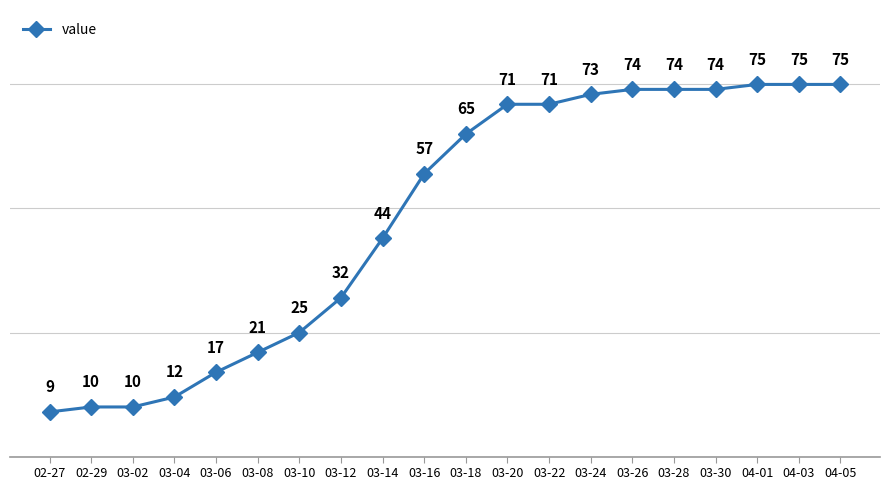

Which has a higher value, 03-24 or 03-06?

03-24